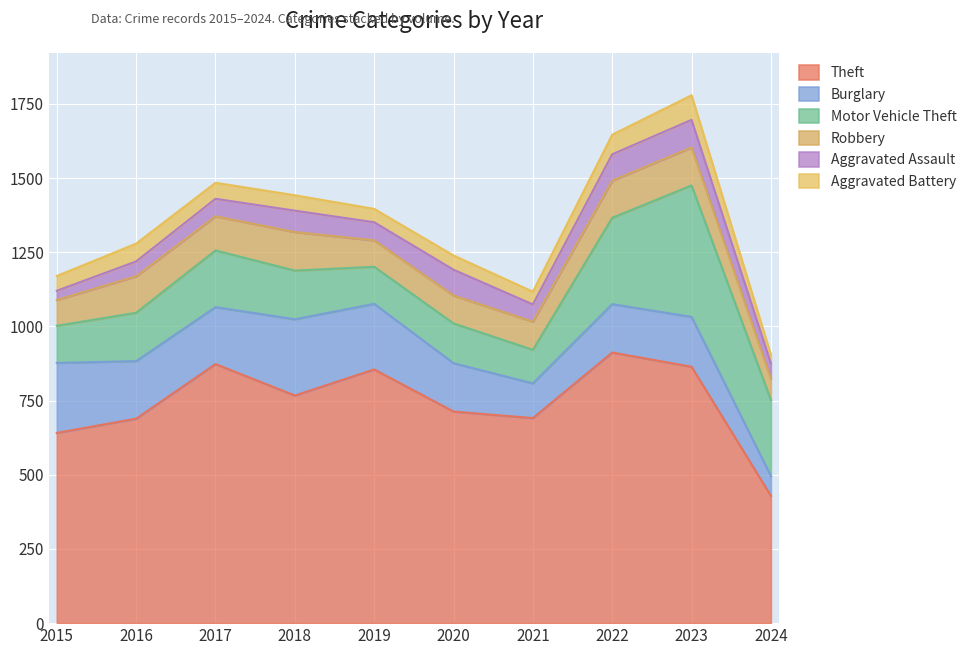

What is the value of the Aggravated Battery point at the 9th from the left?

83